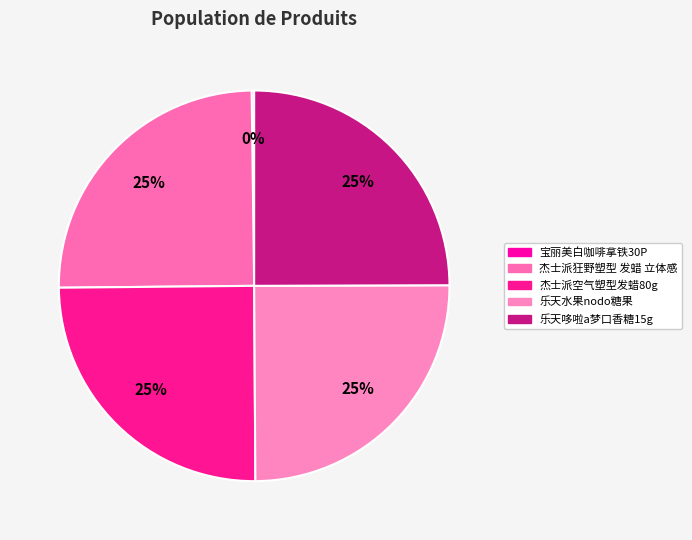

Which has a higher value, 乐天哆啦a梦口香糖15g or 杰士派空气塑型发蜡80g?

乐天哆啦a梦口香糖15g